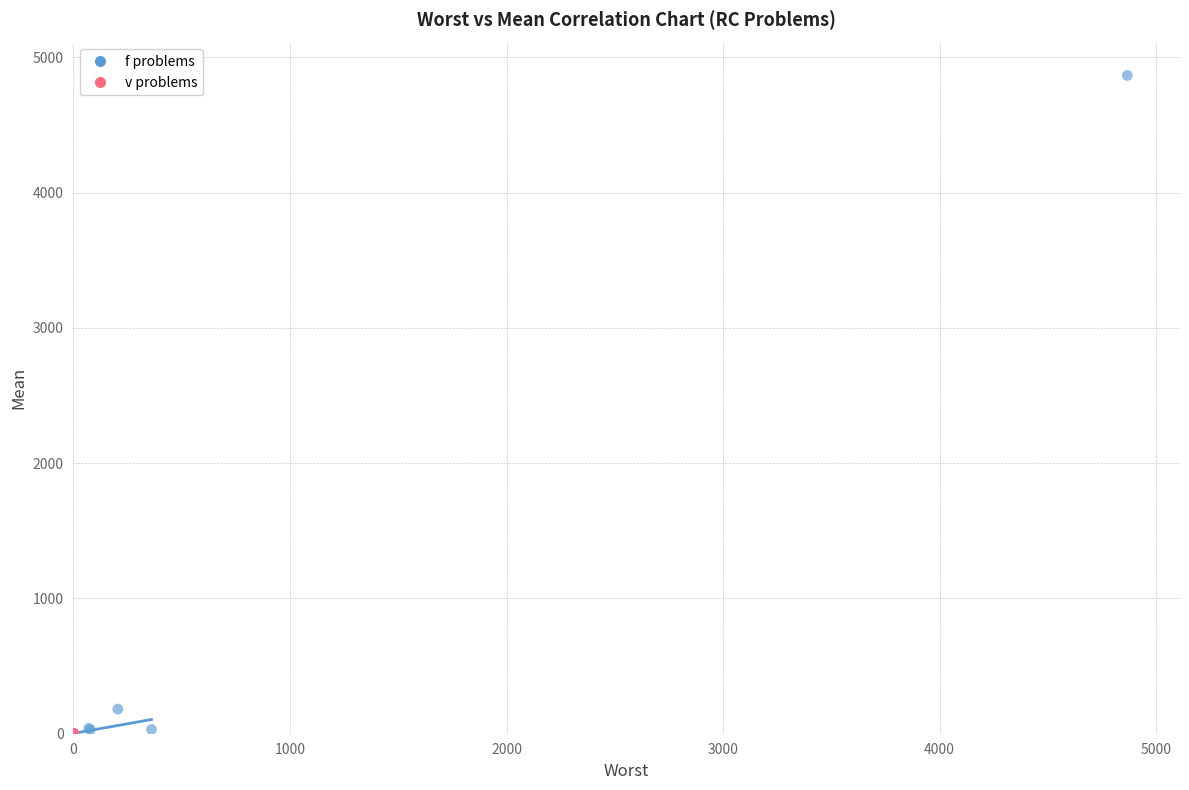

What are all the series names shown in the legend?

f problems, v problems